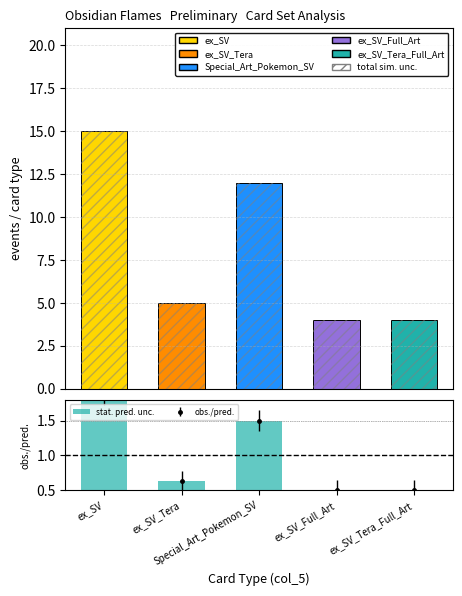

Where is the data nearest to the value 1?

ex_SV_Tera